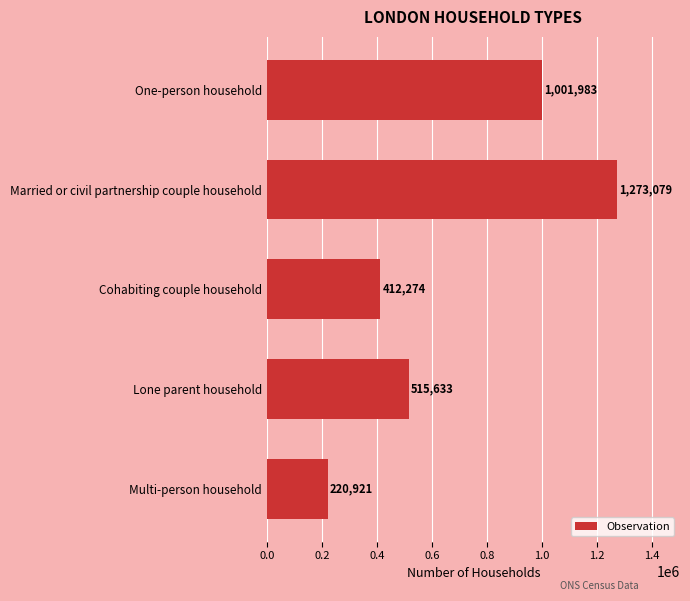

Reading bottom to top, what are all the values shown in this chart?

220921	515633	412274	1273079	1001983